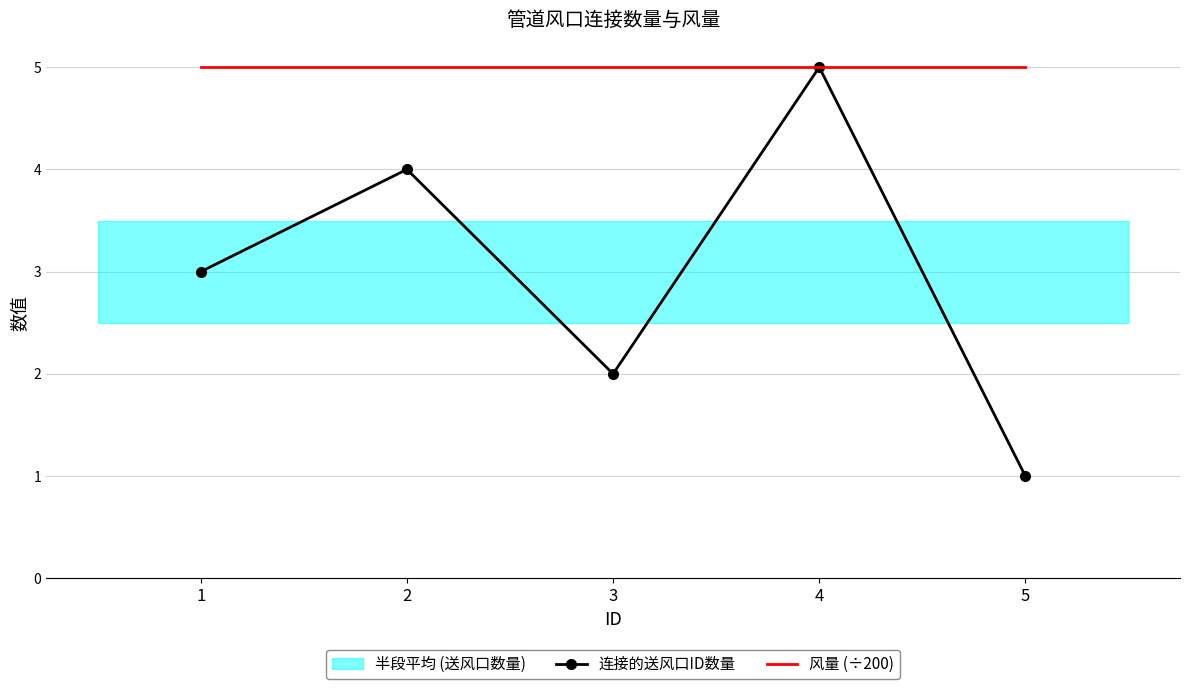

What is the sum of the 风量 (÷200) values at 3 and 5?

10